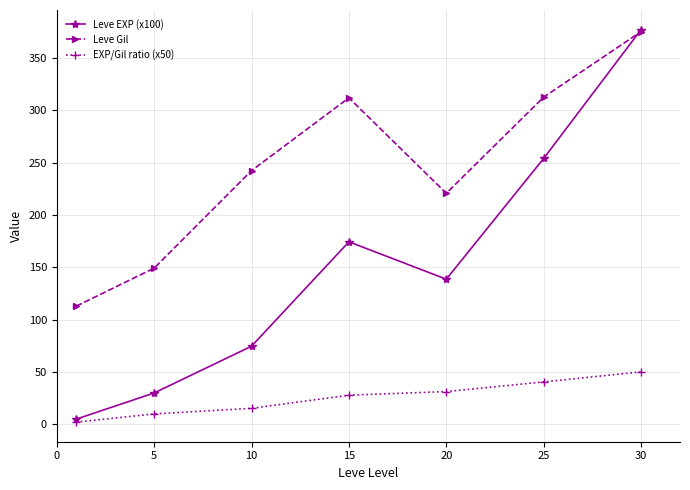

At how many categories does at least one series exceed 211?

5